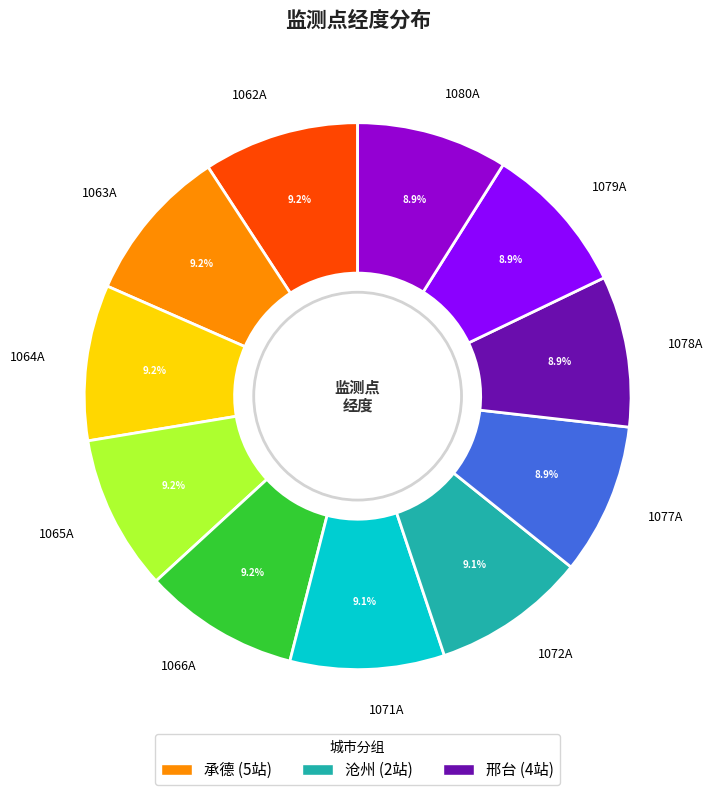

What is the ratio of the value at 1062A to the value at 1080A?

1.0